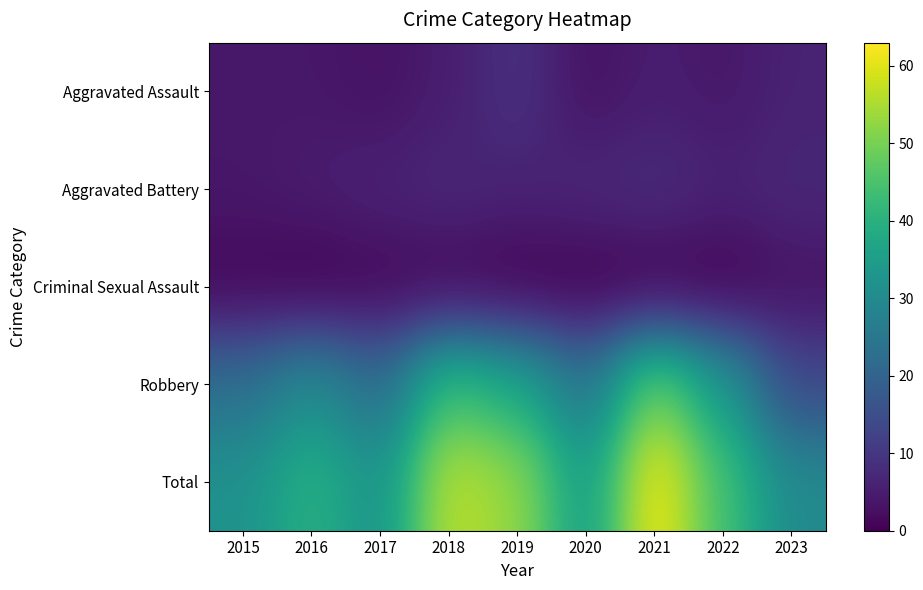

At 2023, list the series in order from smallest to largest.

Criminal Sexual Assault, Aggravated Assault, Aggravated Battery, Robbery, Total